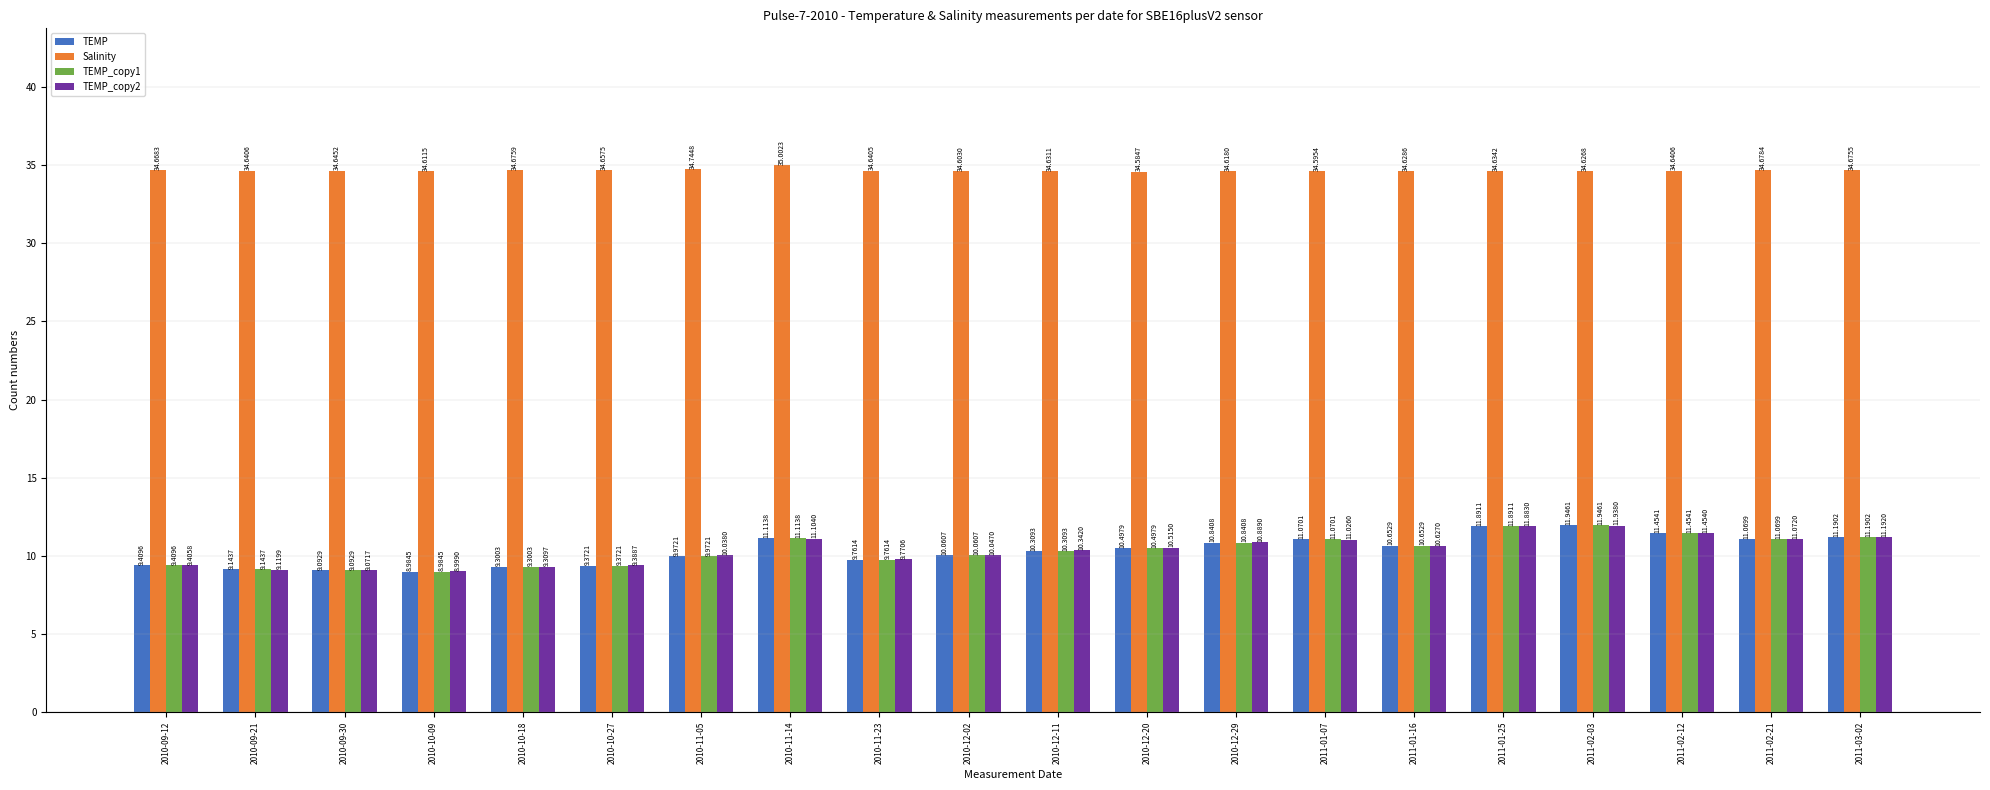

Are the bars horizontal?

No